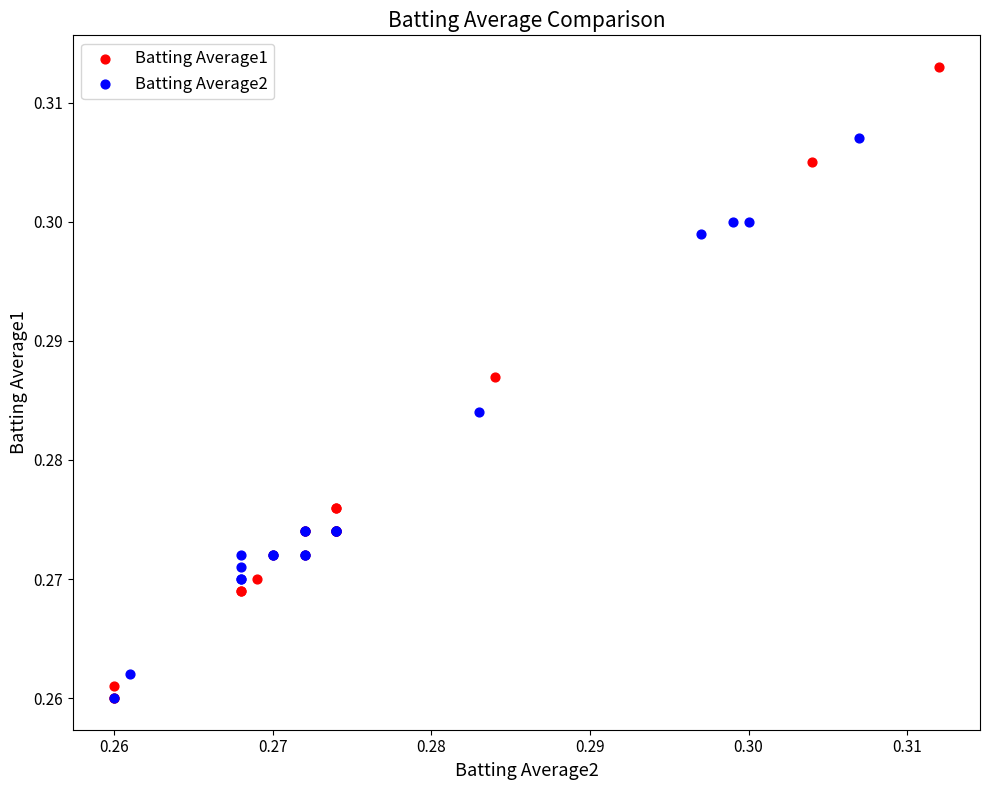

Which series has the widest spread of Y values?

Batting Average1